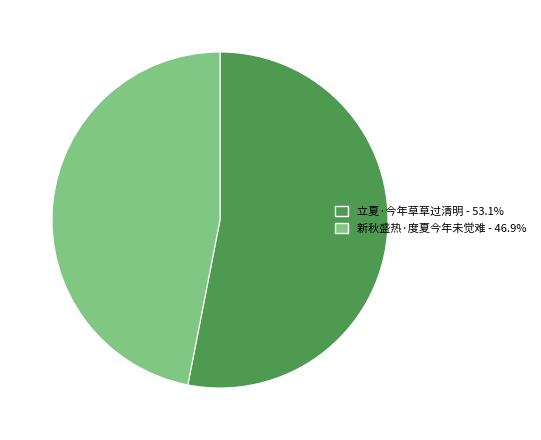

Rank the categories by value from lowest to highest.

新秋盛热·度夏今年未觉难, 立夏·今年草草过清明